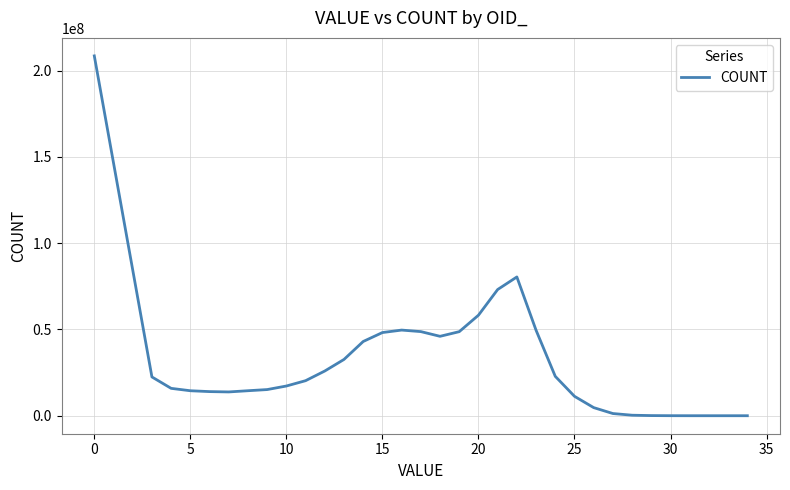

Count the number of data series in this chart.

1